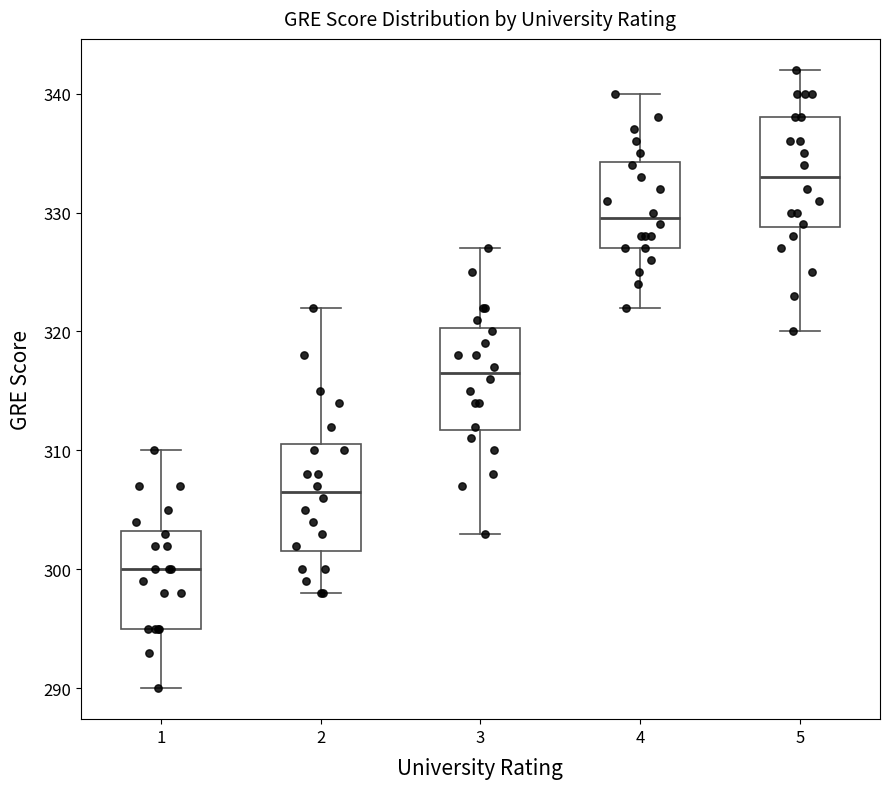

Which box's median line is the lowest?

1